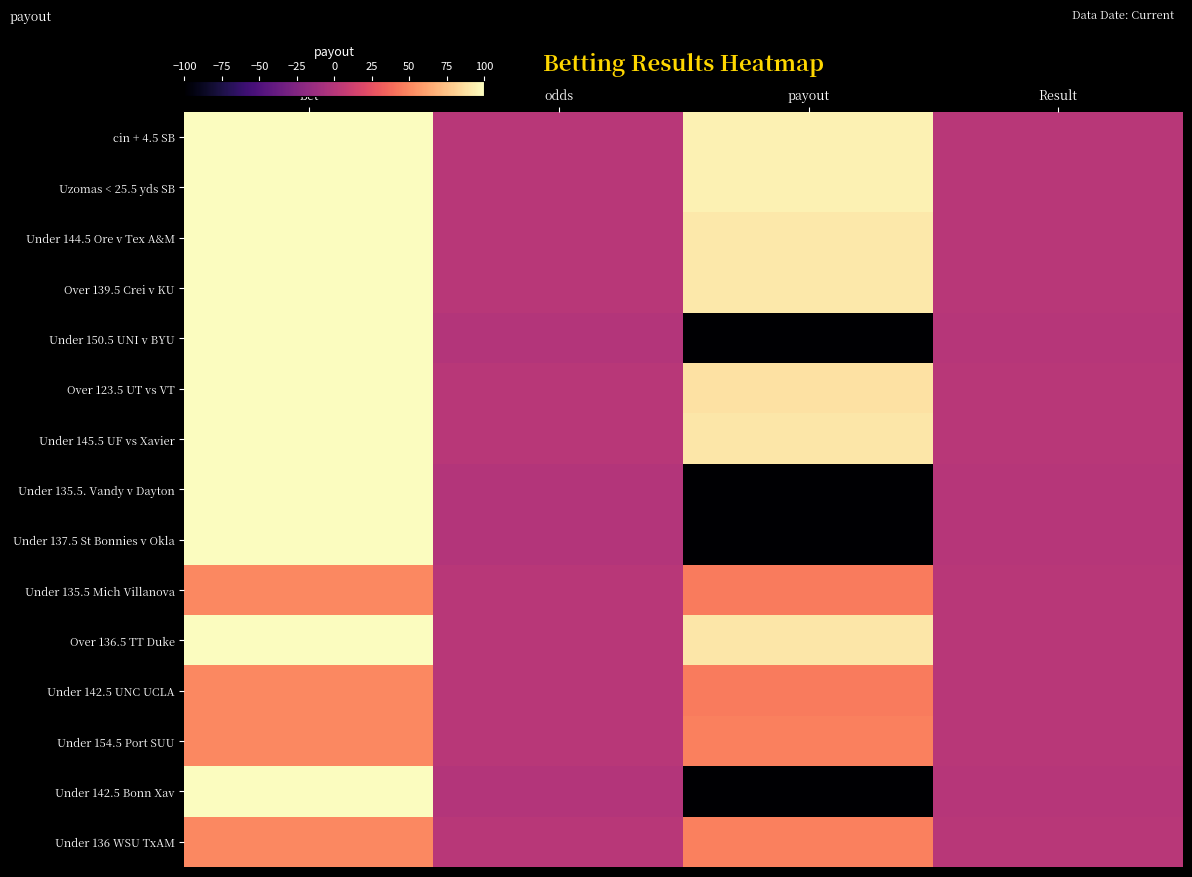

Between Result and odds, which is larger?

Result